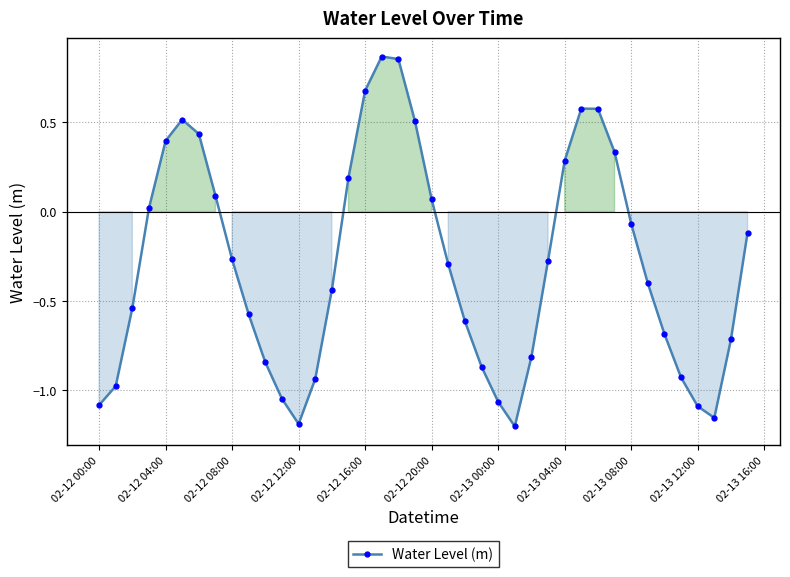

How many interior local valleys (lower than both neighbors) does the data have?

3